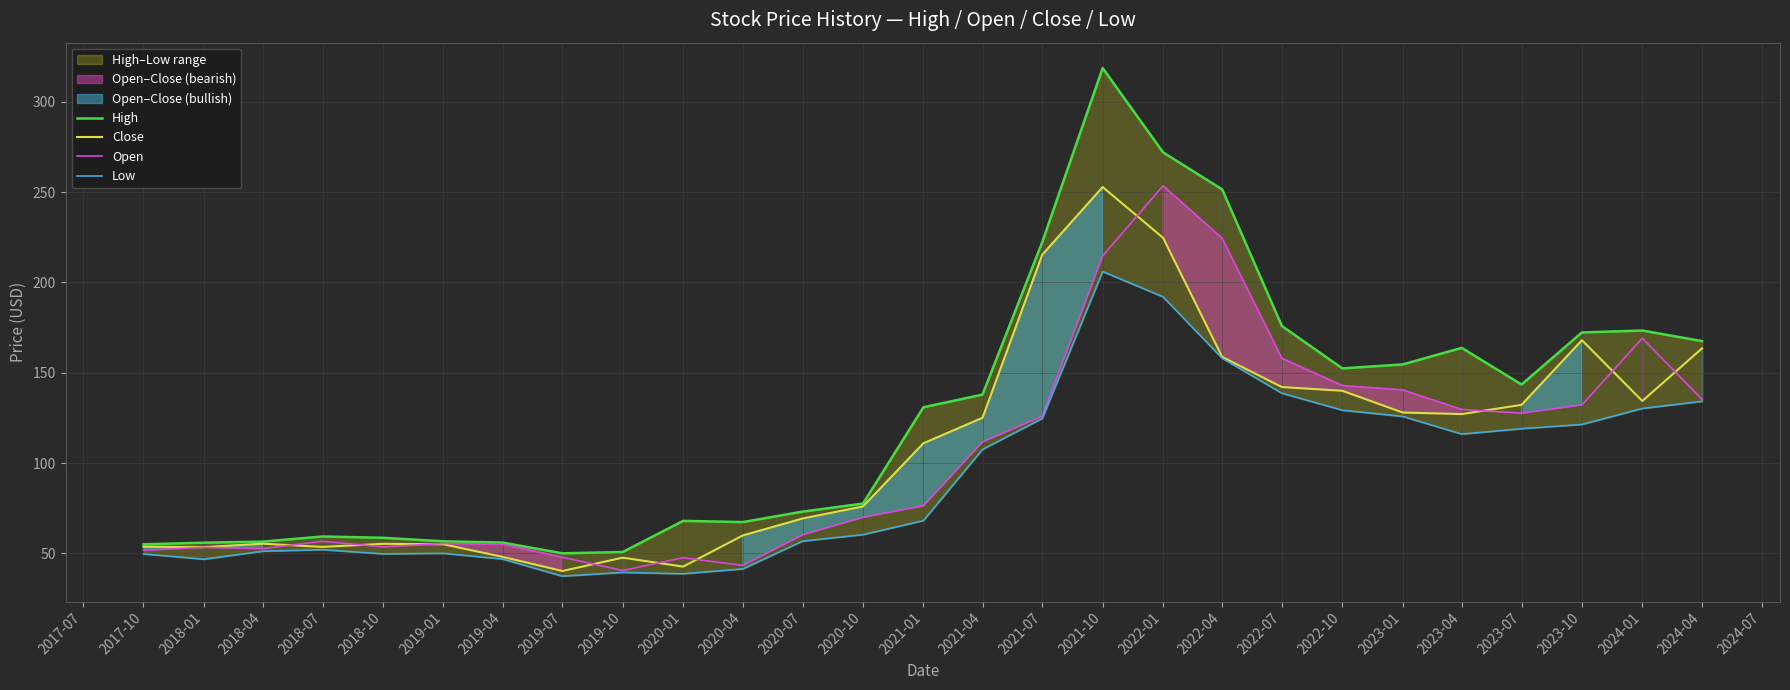

Reading left to right, what are all the values shown in this chart?

High: 55.0	55.9	56.5	59.3	58.6	56.6	56.0	50.0	50.7	68.0	67.3	73.1	77.5	130.9	137.9	222.3	318.7	272.0	251.5	175.8	152.4	154.6	163.8	143.4	172.3	173.3	167.5
Close: 53.7	53.4	55.3	53.6	55.3	55.0	48.0	40.2	47.6	42.6	59.9	69.3	76.0	110.9	125.0	215.3	252.8	224.7	158.8	142.1	140.0	128.0	127.1	132.2	168.0	134.3	163.5
Open: 51.7	53.3	52.6	56.7	53.6	55.4	55.0	47.8	40.5	47.6	43.3	60.2	70.0	76.3	111.7	126.0	214.7	253.5	224.5	158.0	142.9	140.4	129.7	127.6	132.2	169.1	135.2
Low: 49.7	46.7	51.2	52.0	49.7	50.0	46.8	37.4	39.4	38.7	41.4	56.8	60.3	68.1	107.5	124.7	206.0	192.0	158.0	138.7	129.2	125.8	116.0	119.0	121.3	130.2	134.2